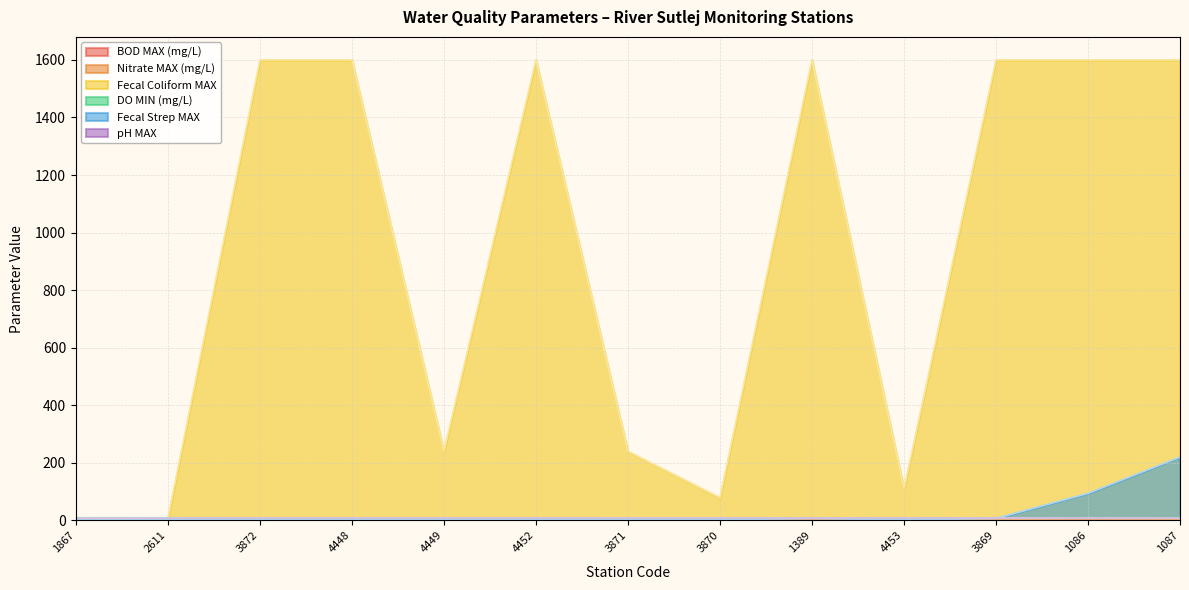

True or false: DO MIN (mg/L) has more than 2 points higher than both neighbors.

False